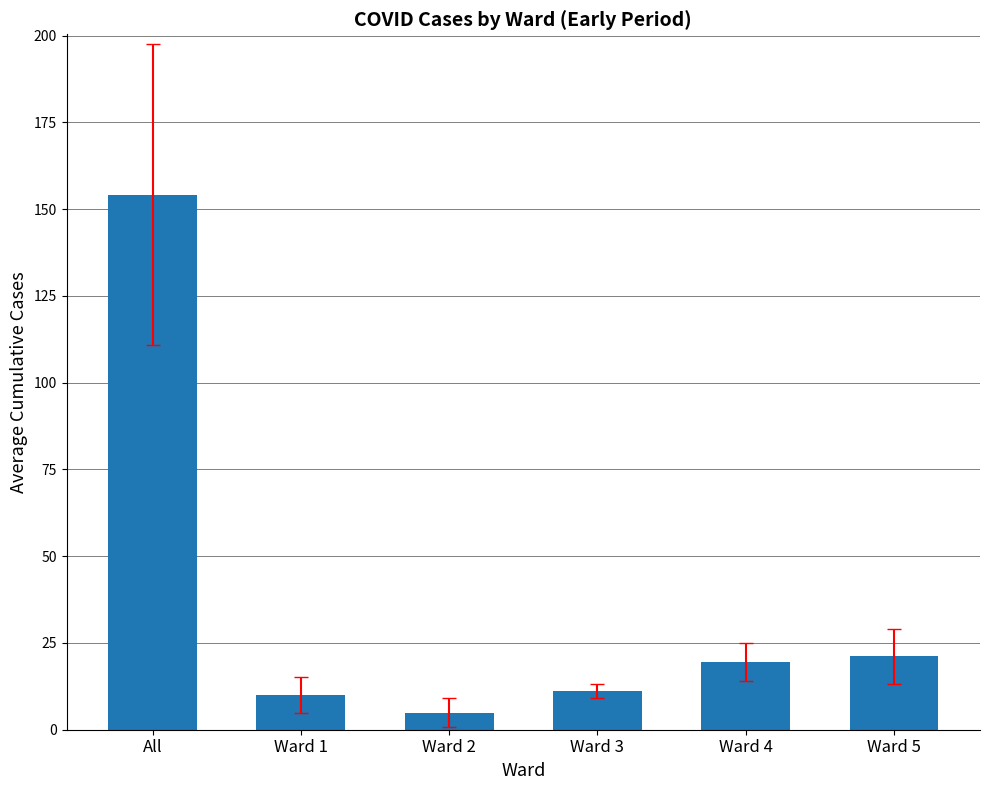

What is the smallest value displayed?

4.8